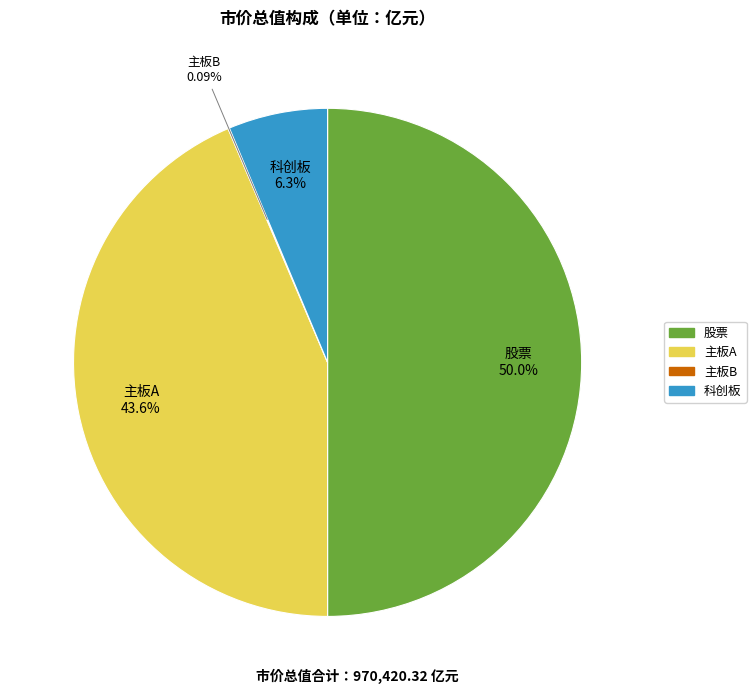

Which slice is the largest?

股票